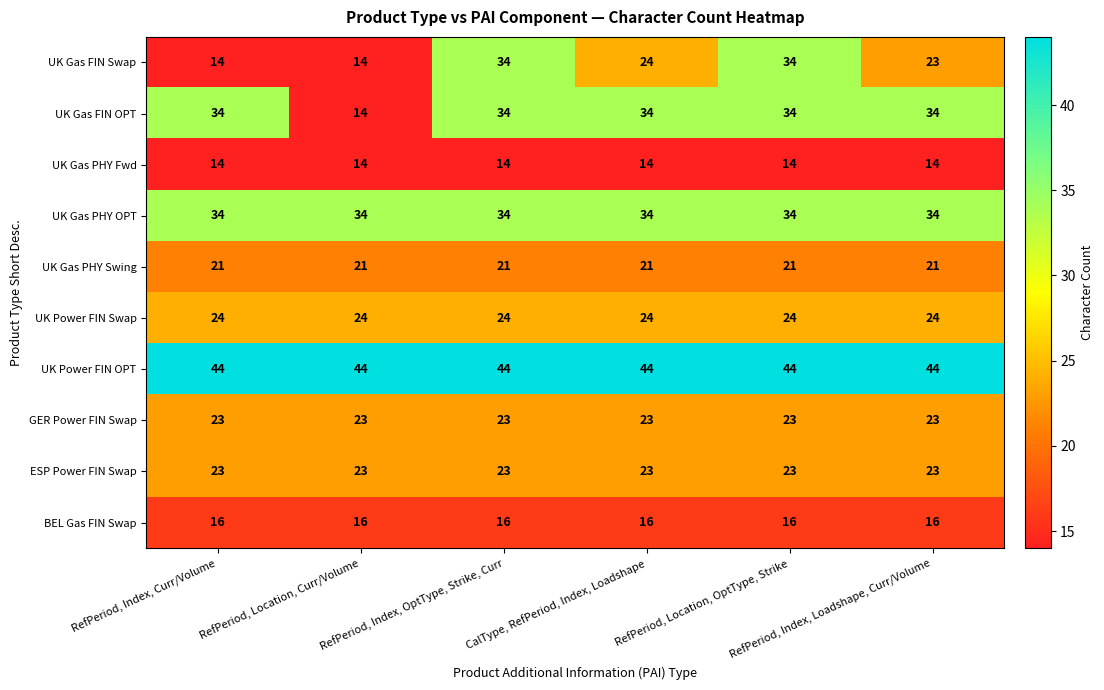

What is the sum of all GER Power FIN Swap values?

138